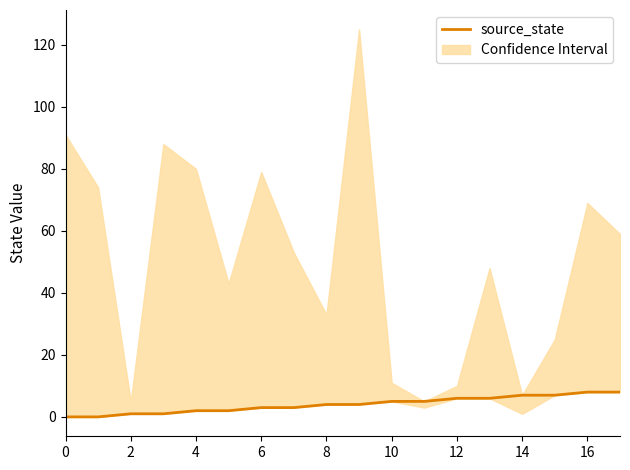

Where does the data first go above 4?

10